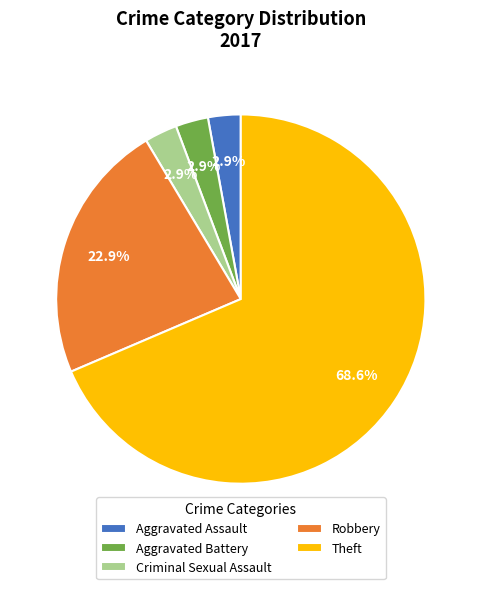

What percentage is the Criminal Sexual Assault slice, to the nearest percent?

3%